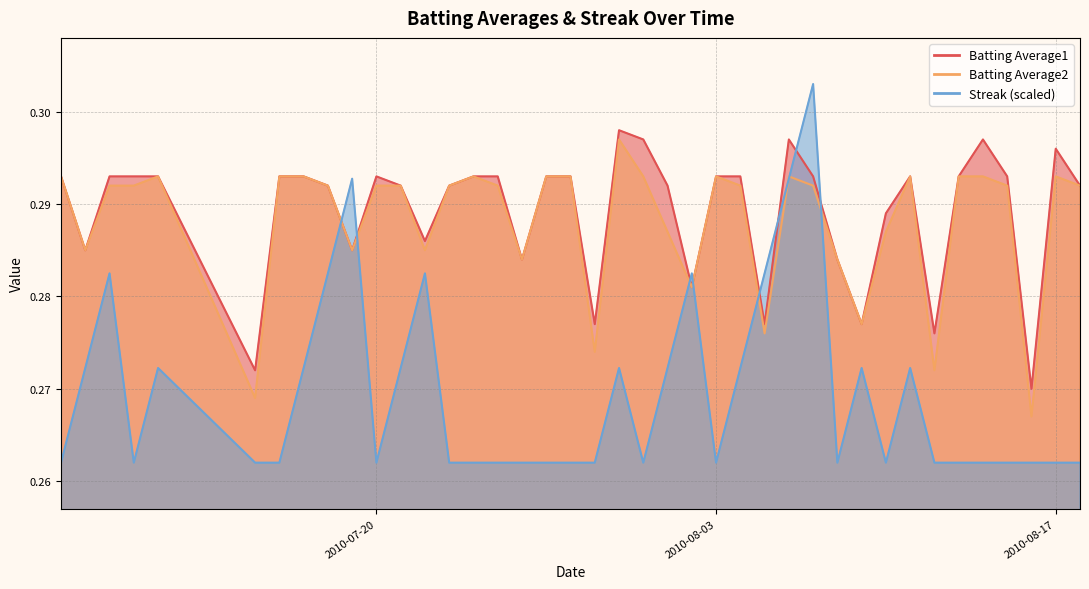

Is the value of Streak at 2010-07-29 greater than the value of Batting Average2 at 2010-07-18?

No